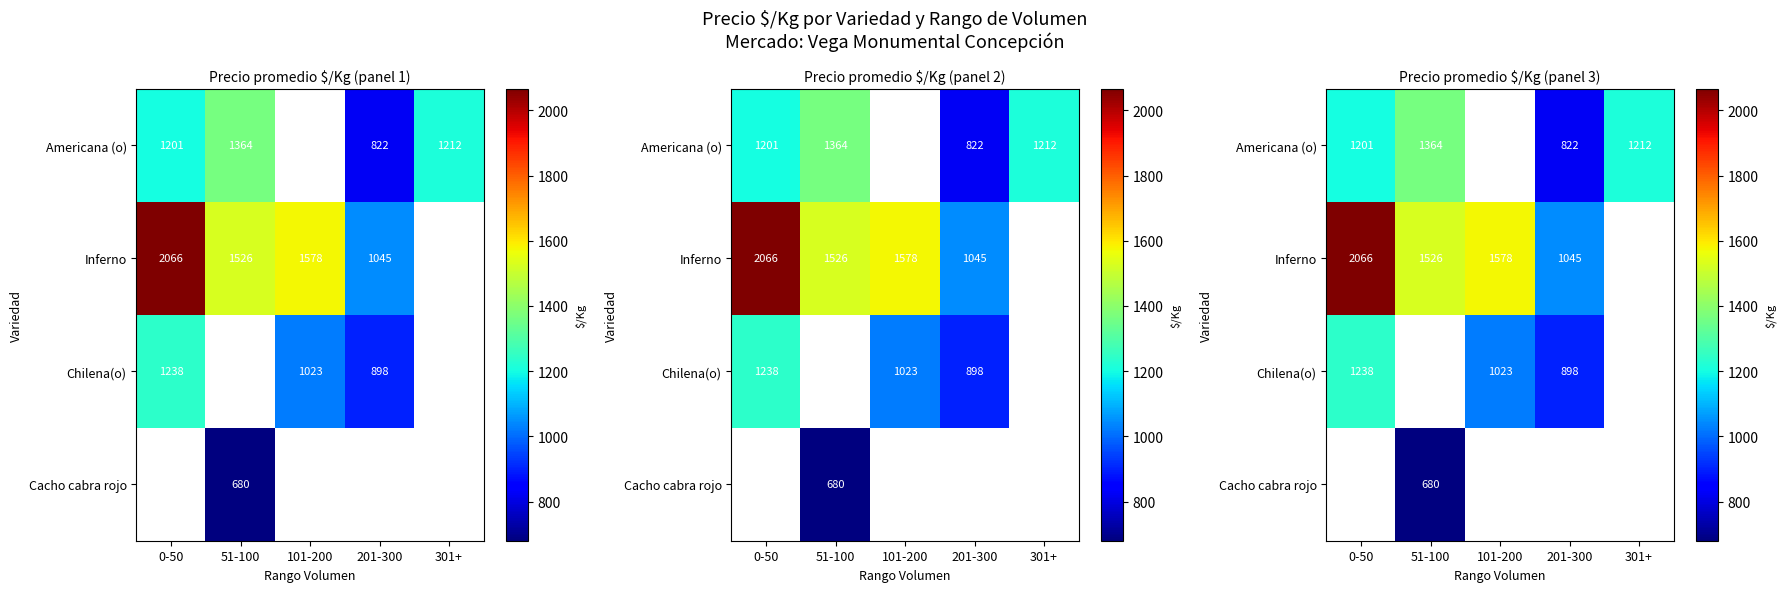

Is the value of Americana (o) at 0-50 greater than the value of Cacho cabra rojo at 0-50?

No